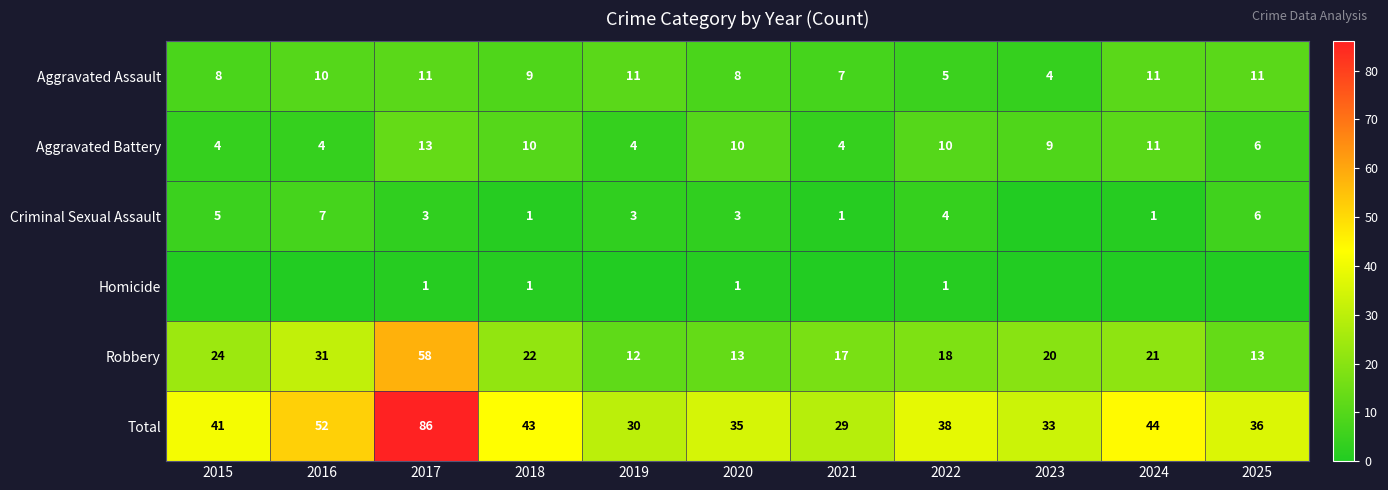

How many data points in Aggravated Battery are less than 9?

5